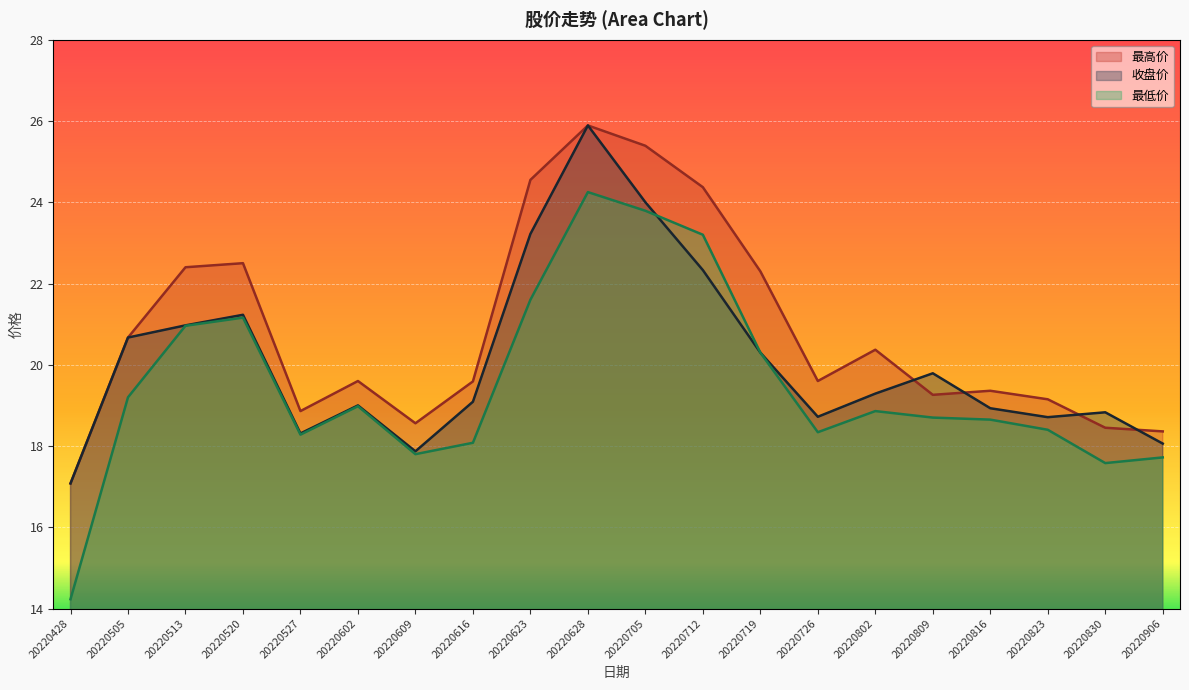

How many lines are shown in the chart?

3